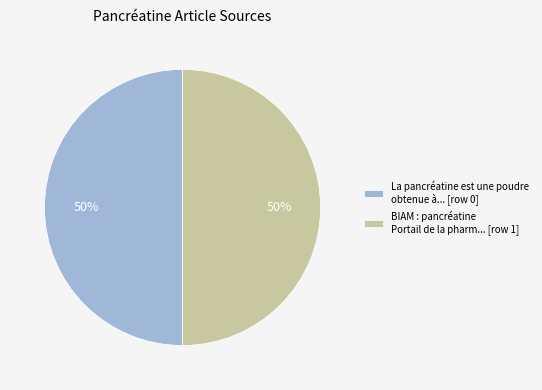

To the nearest percent, what is the average slice percentage?

50%